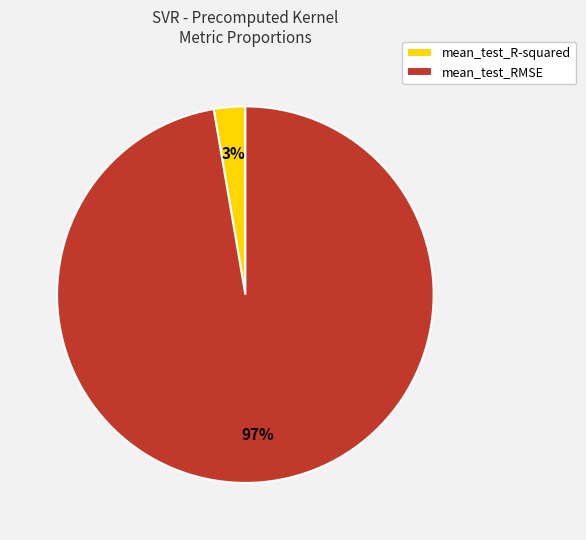

To the nearest percent, what percentage of the pie is mean_test_R-squared?

3%